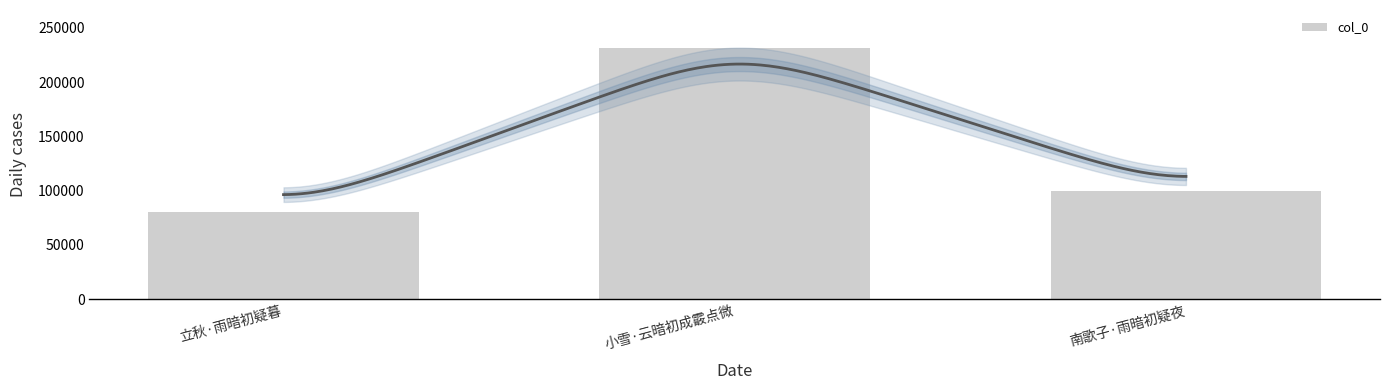

Rank the categories by value from lowest to highest.

立秋·雨暗初疑暮, 南歌子·雨暗初疑夜, 小雪·云暗初成霰点微